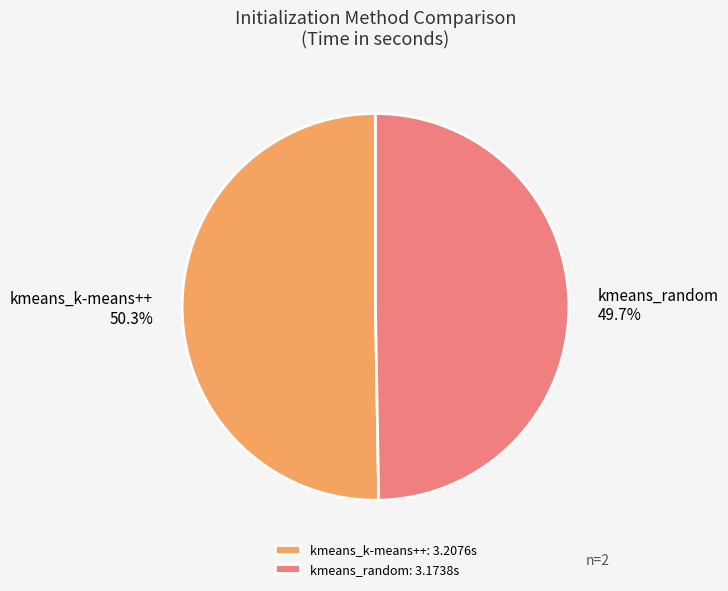

Count the number of slices in the pie.

2